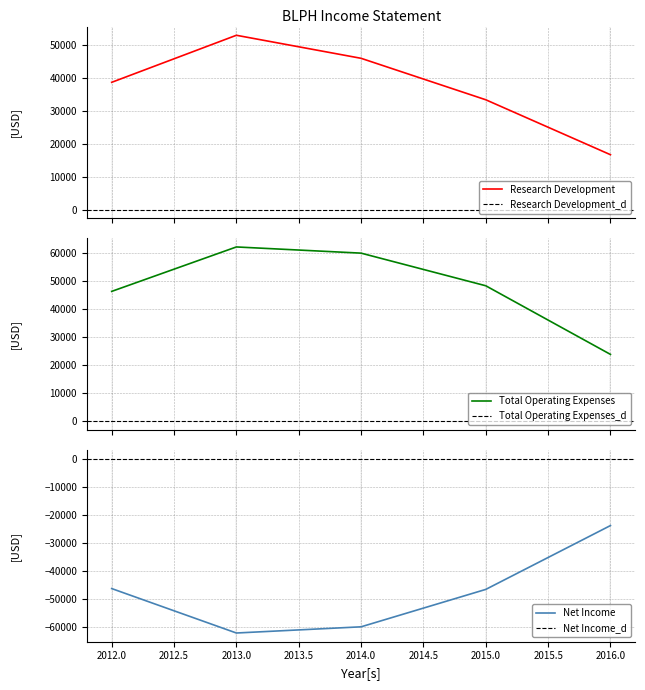

Is it true that Operating Income or Loss equals -36782 at 2016?

False